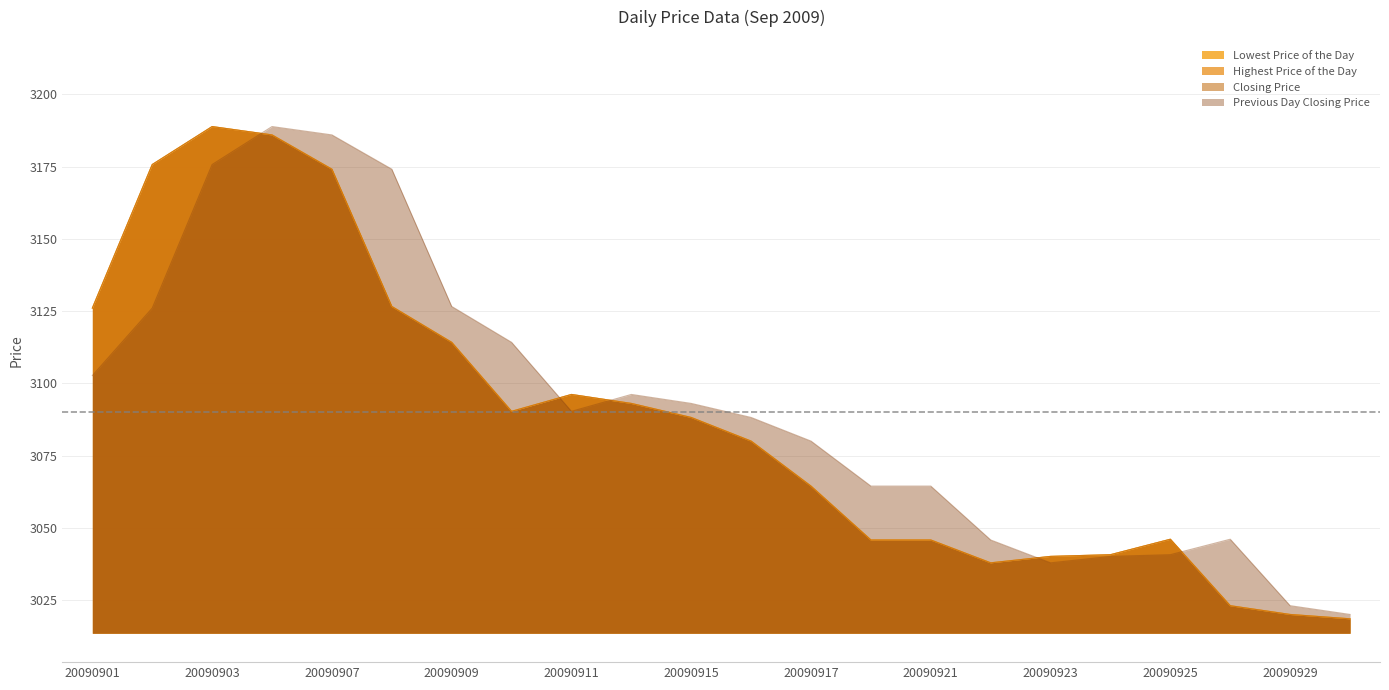

Which category has the lowest value across all series?

20090930